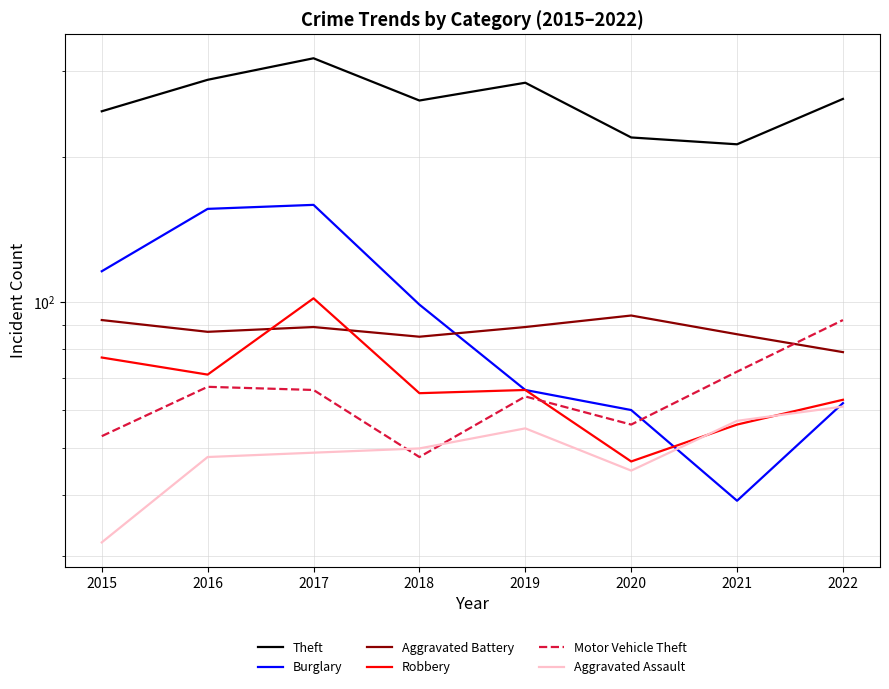

What is the average value of the Motor Vehicle Theft series?

65